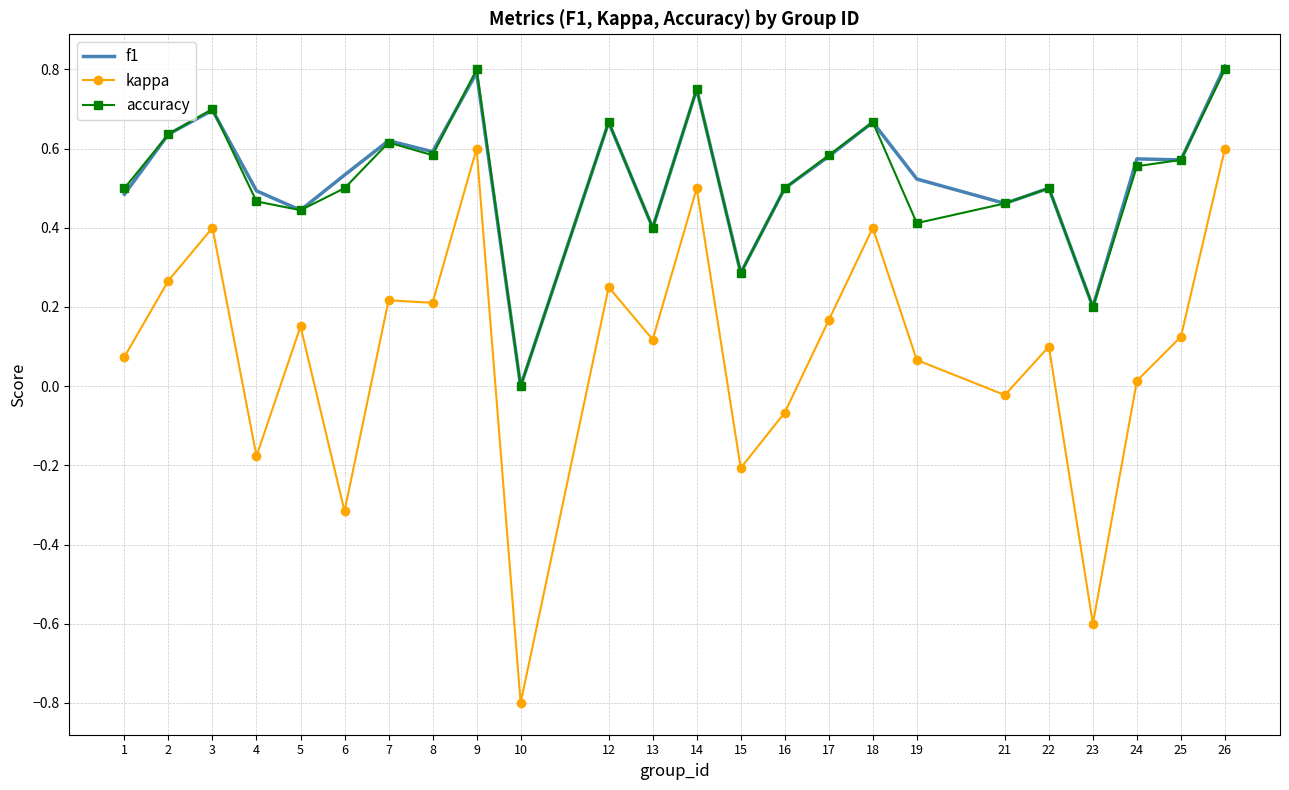

Which series has the largest range (max minus min)?

kappa